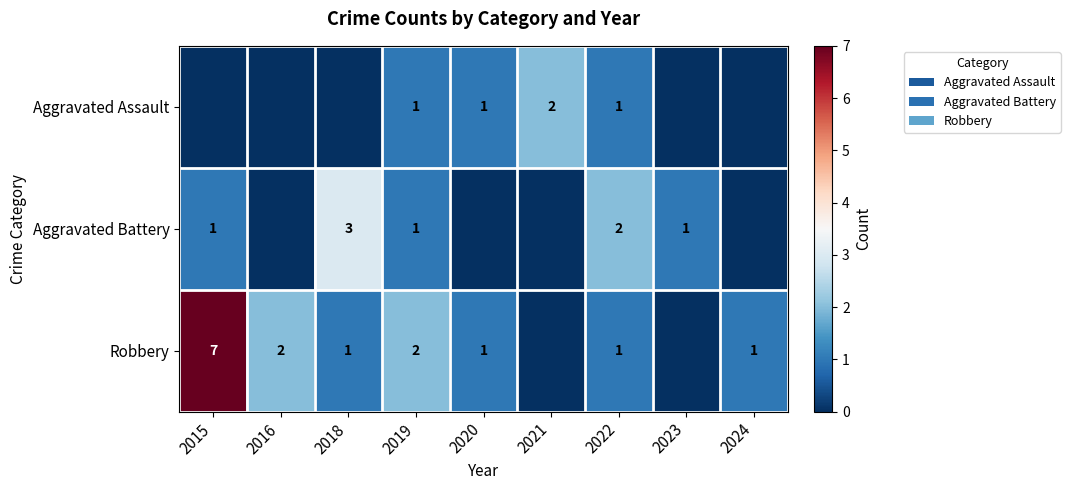

Is it true that Robbery equals 1 at 2020?

True